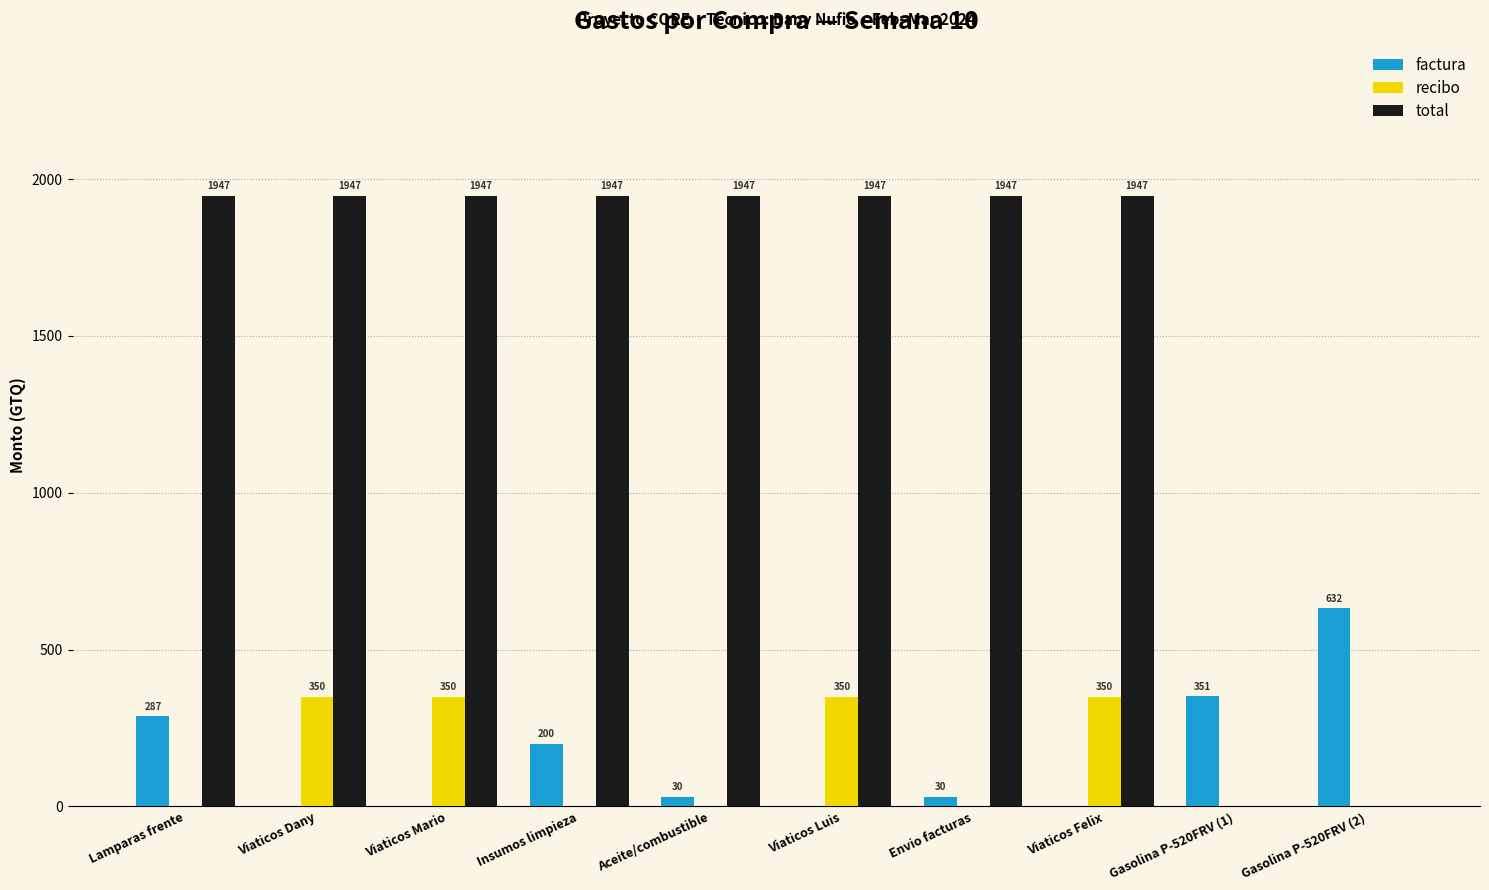

Is the value of factura at Insumos limpieza greater than the value of total at Insumos limpieza?

No